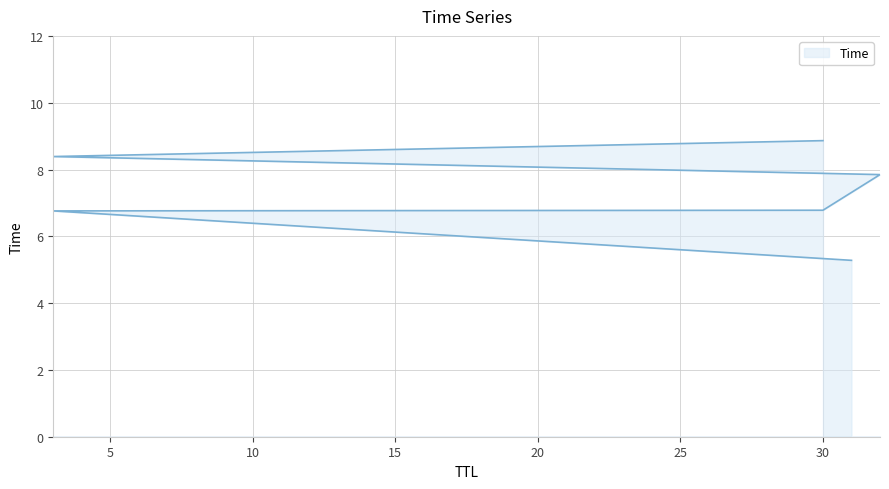

At which label is the value closest to 7?

30